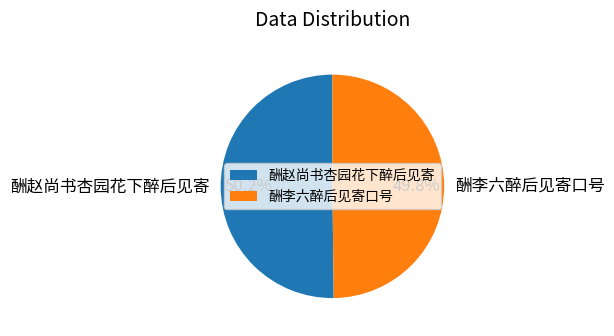

The 酬李六醉后见寄口号 slice represents 57% of the pie. True or false?

False